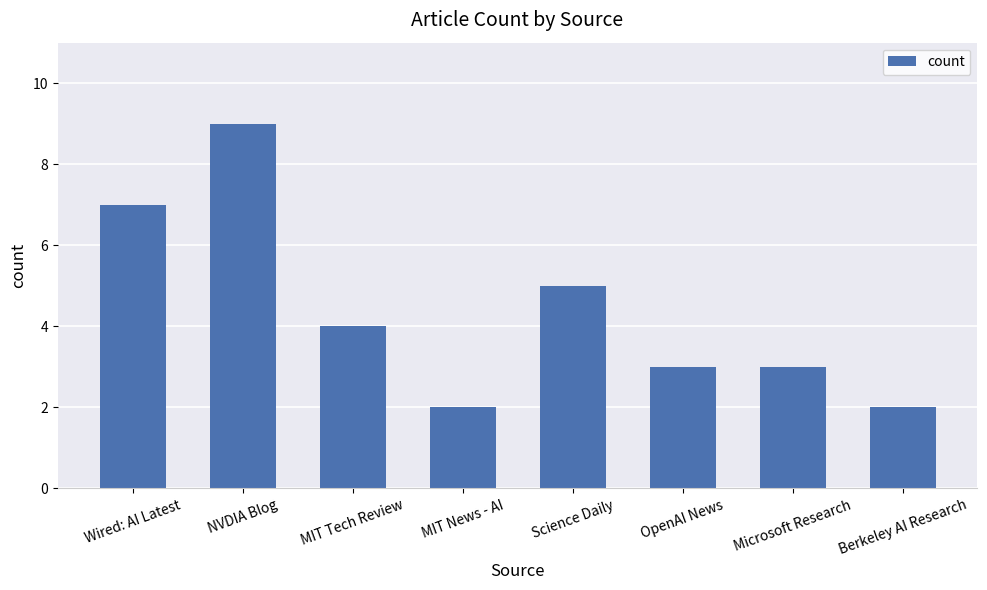

What position from the left is NVDIA Blog?

2